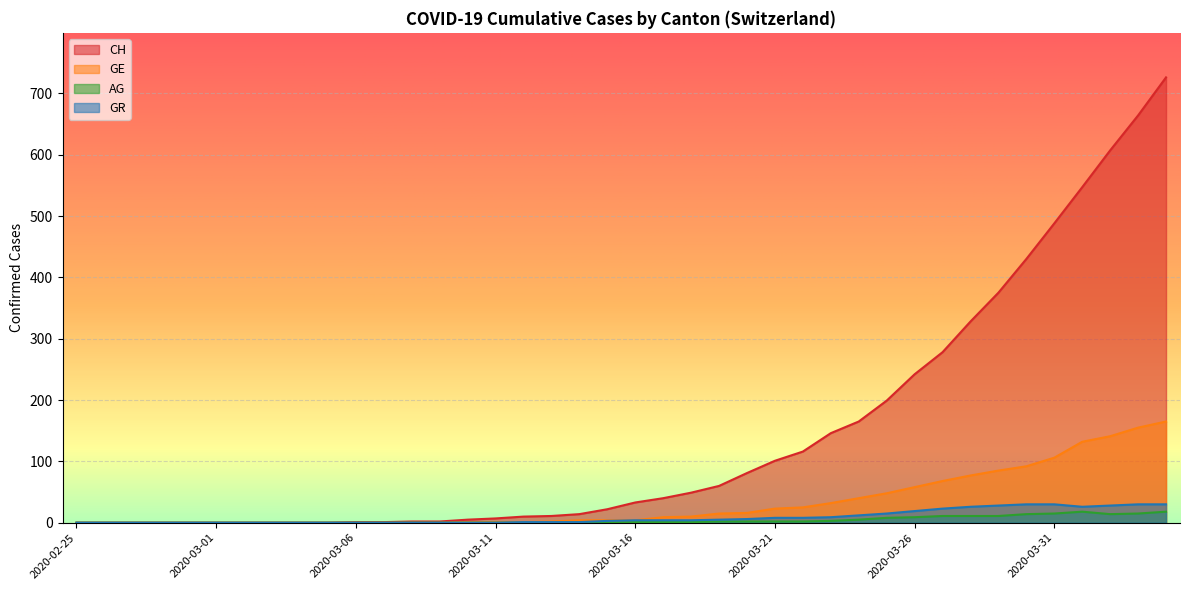

Count the number of data series in this chart.

4